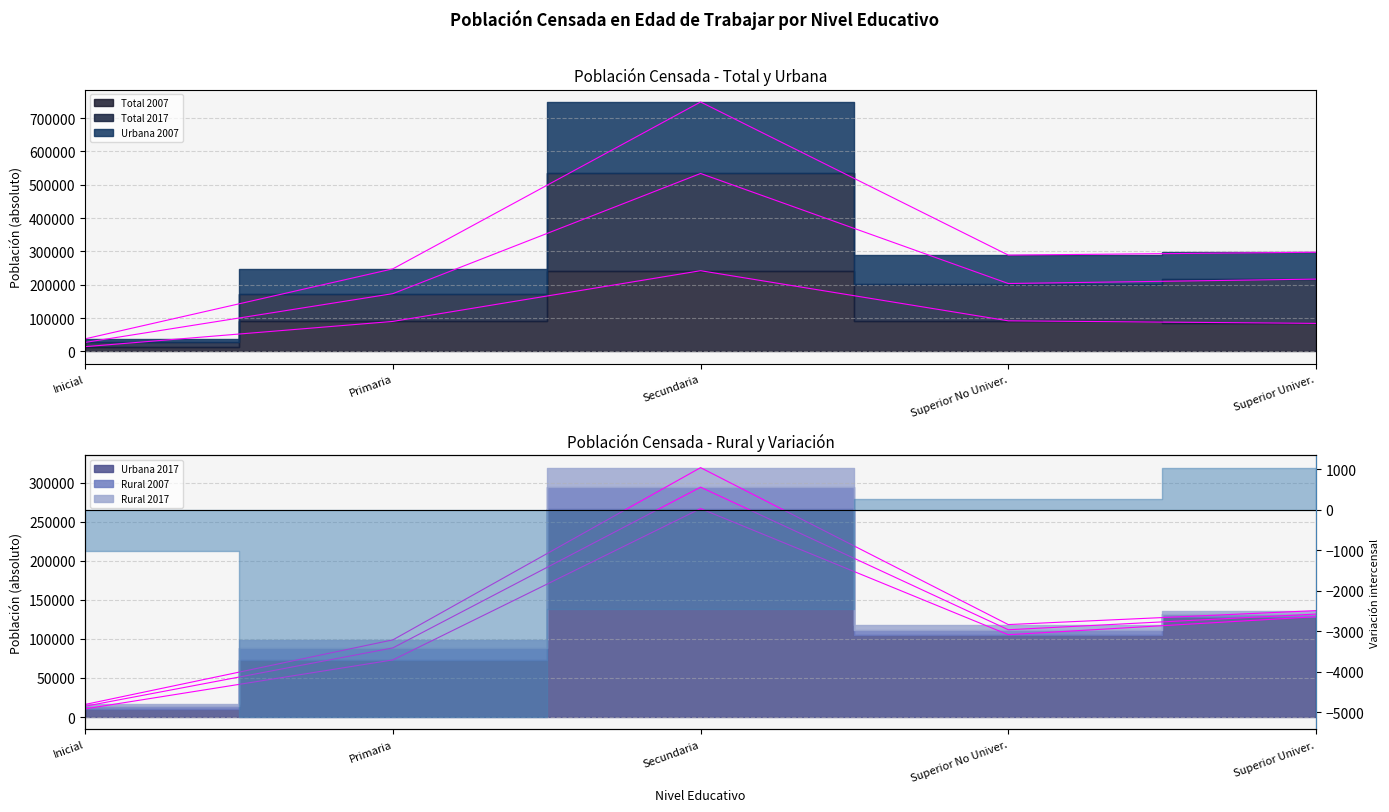

The value of Total 2017 at Secundaria is 294192. True or false?

True